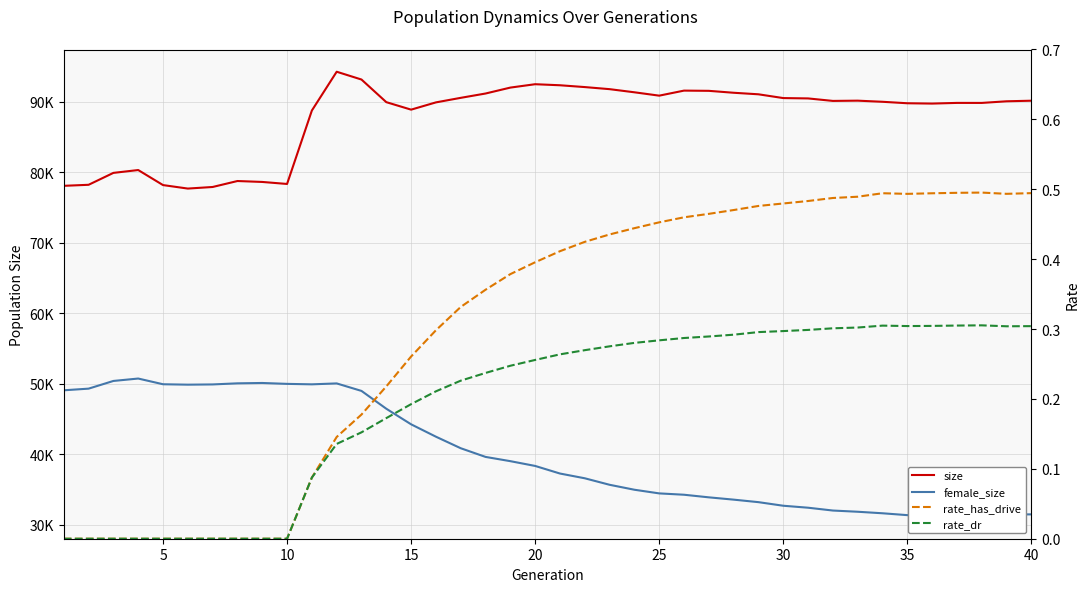

Count the number of categories in the chart.

40